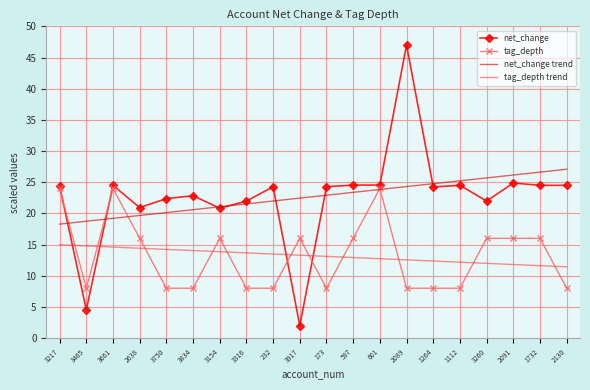

What position from the left is 2089?

14